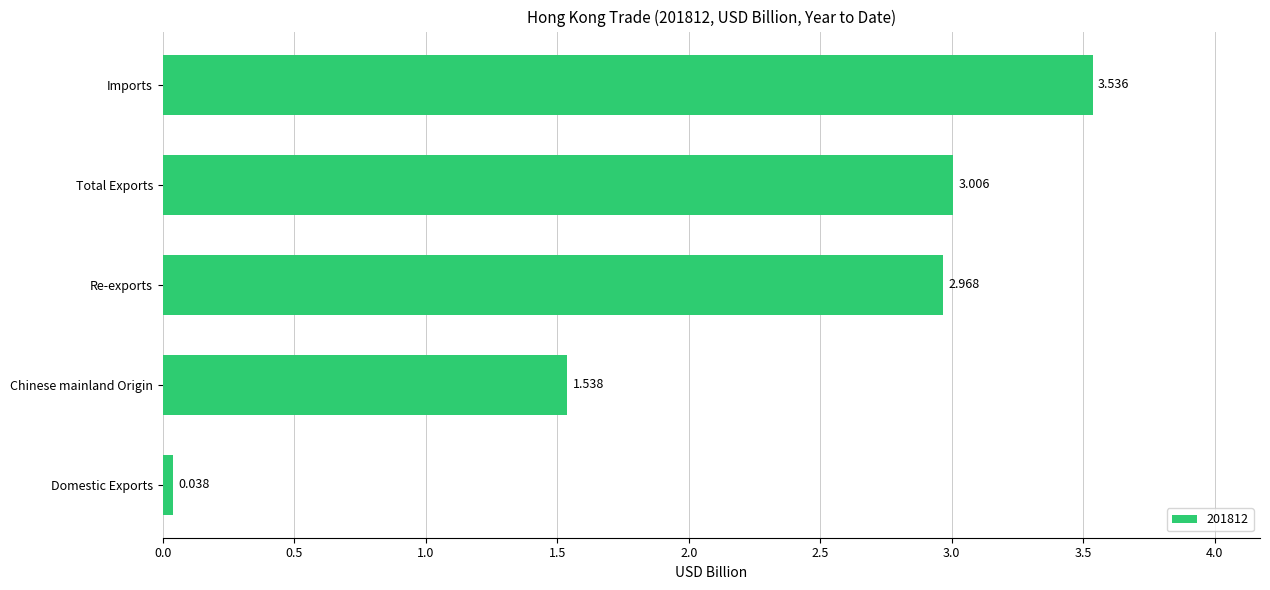

Between Chinese mainland Origin and Imports, which is larger?

Imports